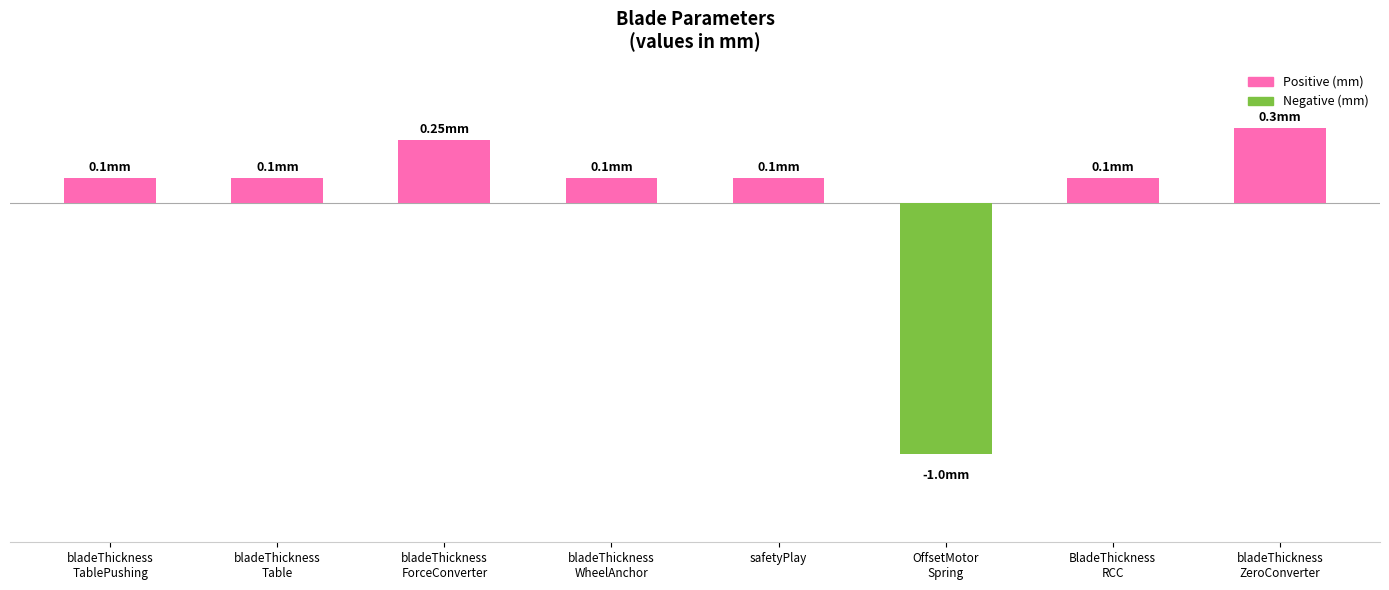

What position from the right is safetyPlay?

4